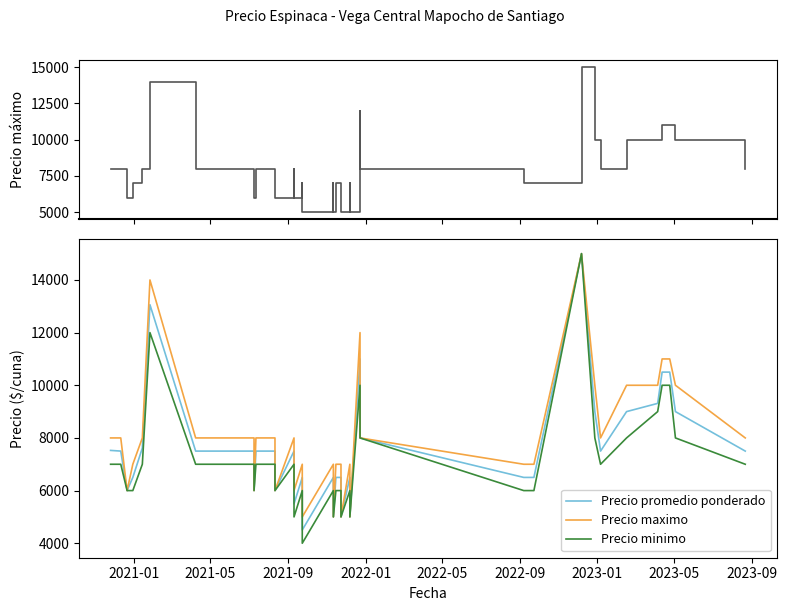

Is the value of Precio maximo at 36 greater than the value of Precio promedio ponderado at 31?

Yes